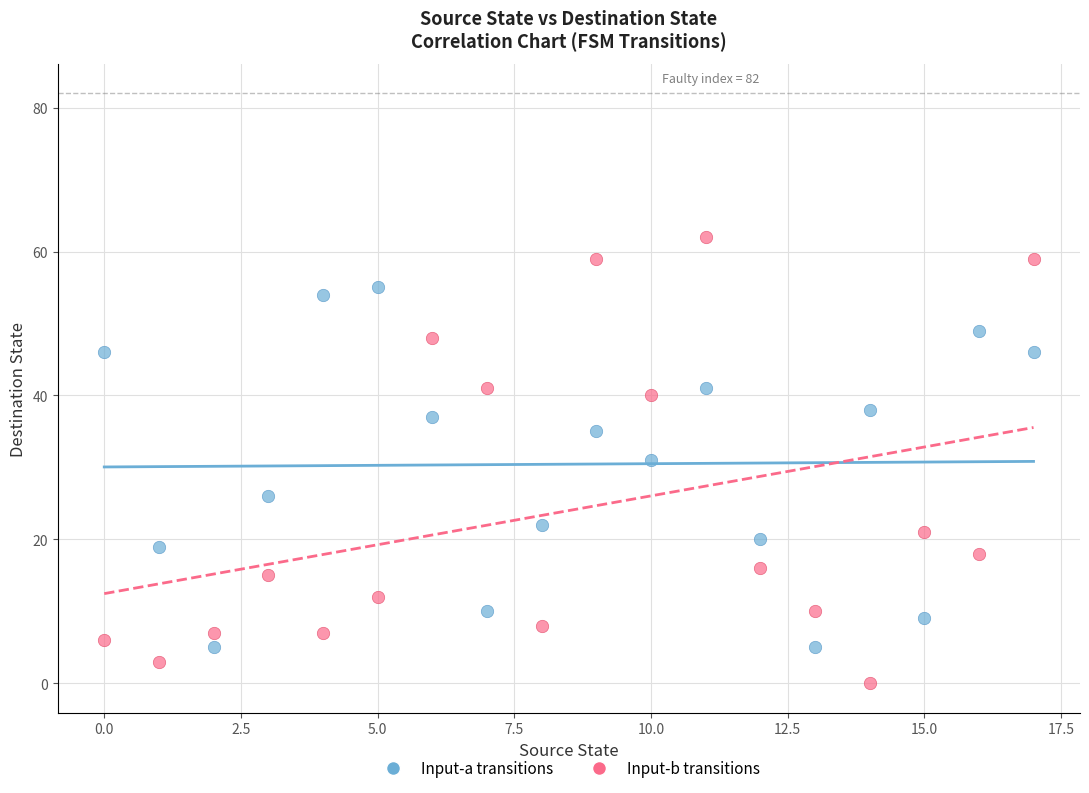

Which series contains the highest Y value?

Input-b transitions